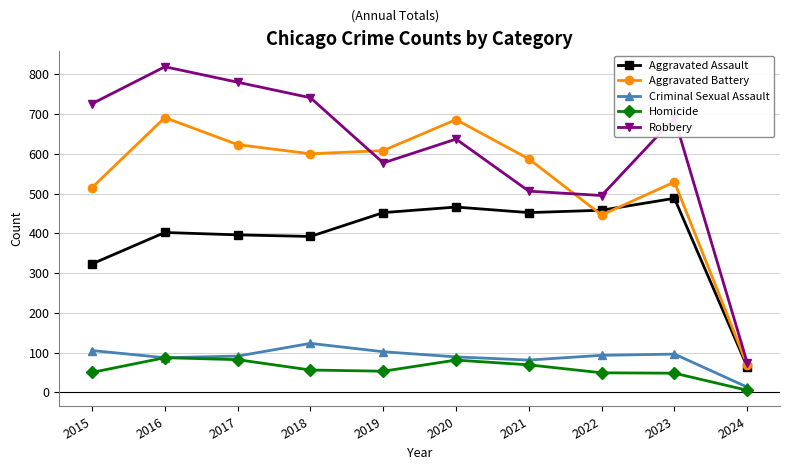

Which series has the largest total across all categories?

Robbery